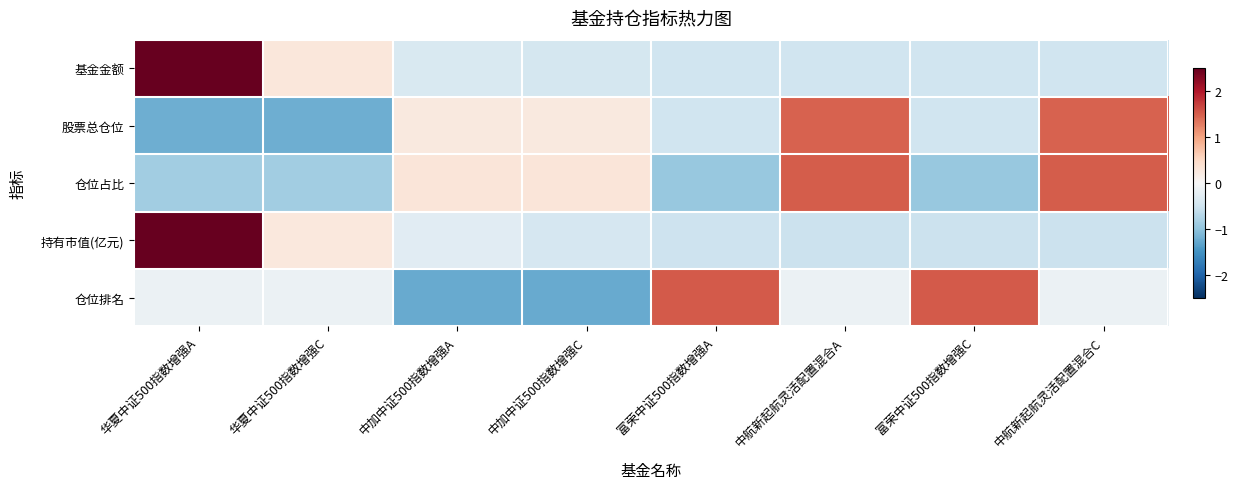

What is the total value across all series at 中加中证500指数增强C?

-1.6